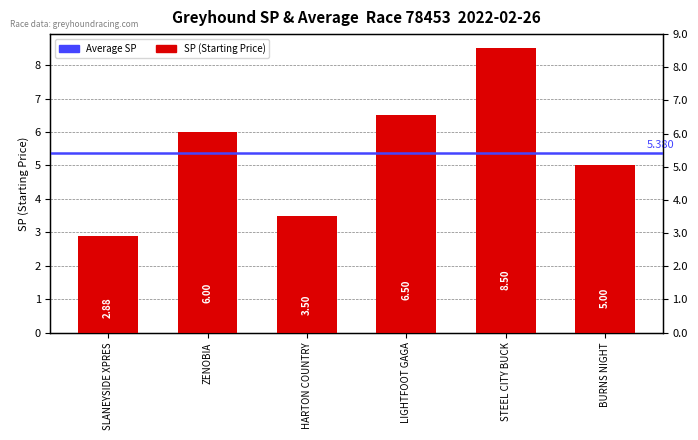

The value at BURNS NIGHT is 7.7. True or false?

False